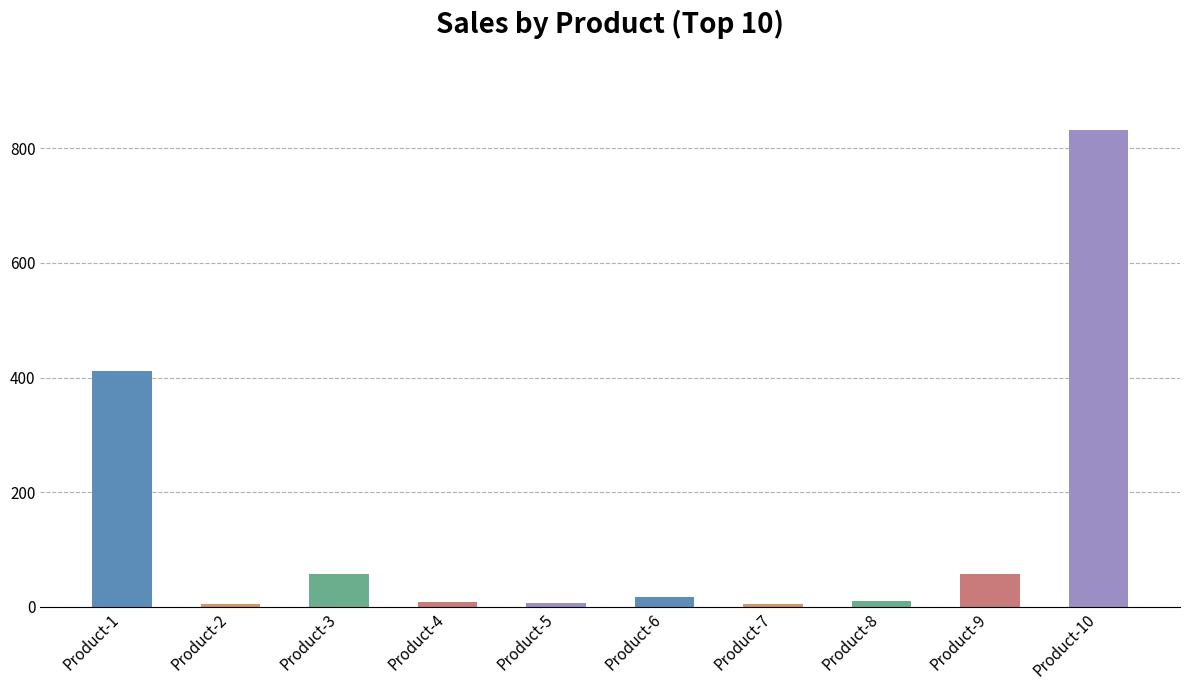

Are the bars horizontal?

No